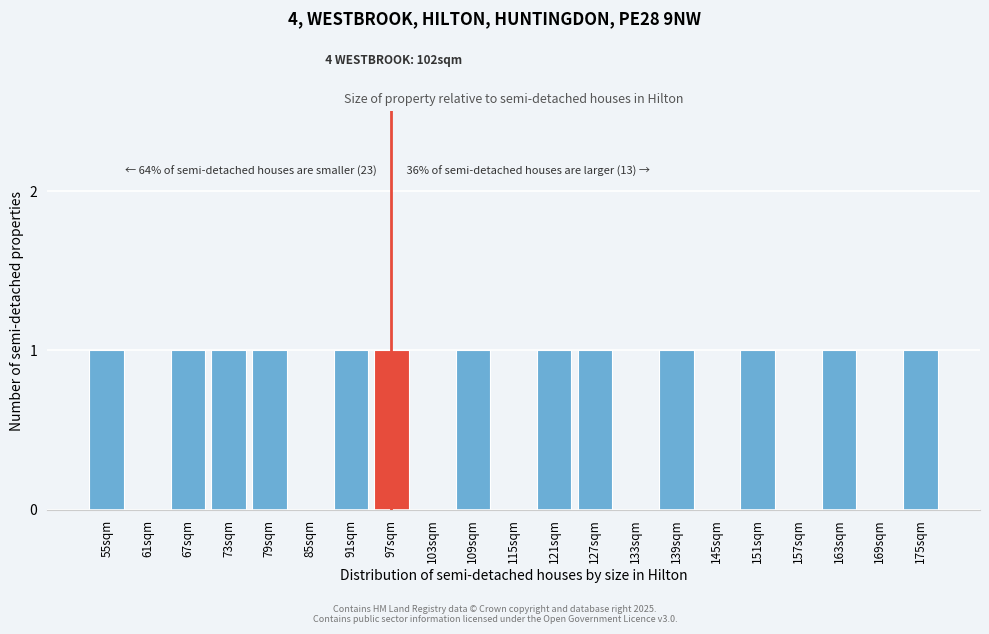

Reading left to right, transcribe all the data shown in this chart.

55sqm=1	61sqm=0	67sqm=1	73sqm=1	79sqm=1	85sqm=0	91sqm=1	97sqm=1	103sqm=0	109sqm=1	115sqm=0	121sqm=1	127sqm=1	133sqm=0	139sqm=1	145sqm=0	151sqm=1	157sqm=0	163sqm=1	169sqm=0	175sqm=1